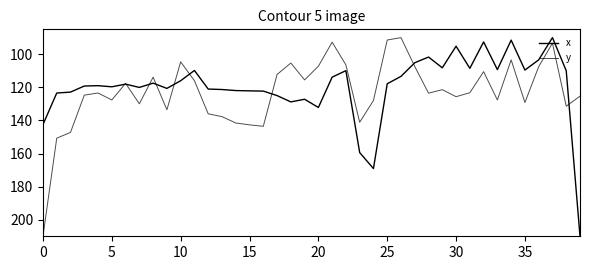

Does the chart display data point markers on the line(s)?

No